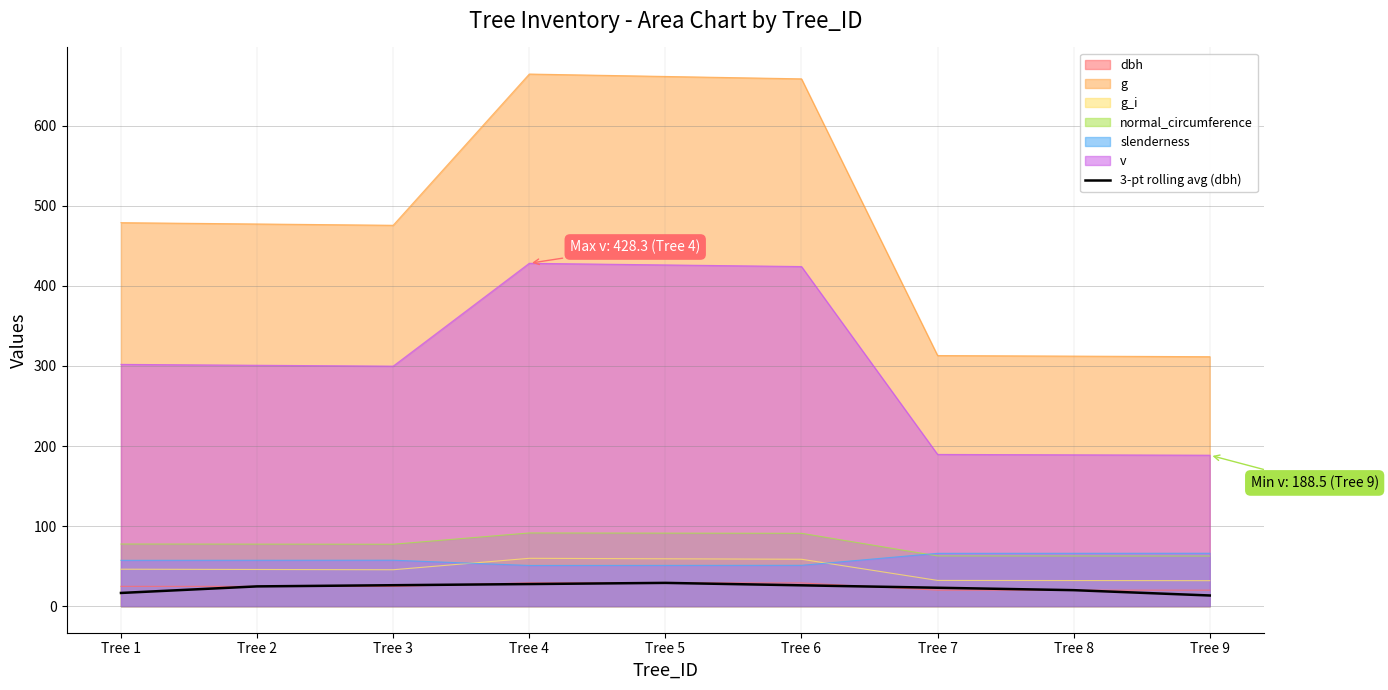

What is the difference between the maximum and minimum values?

15.7